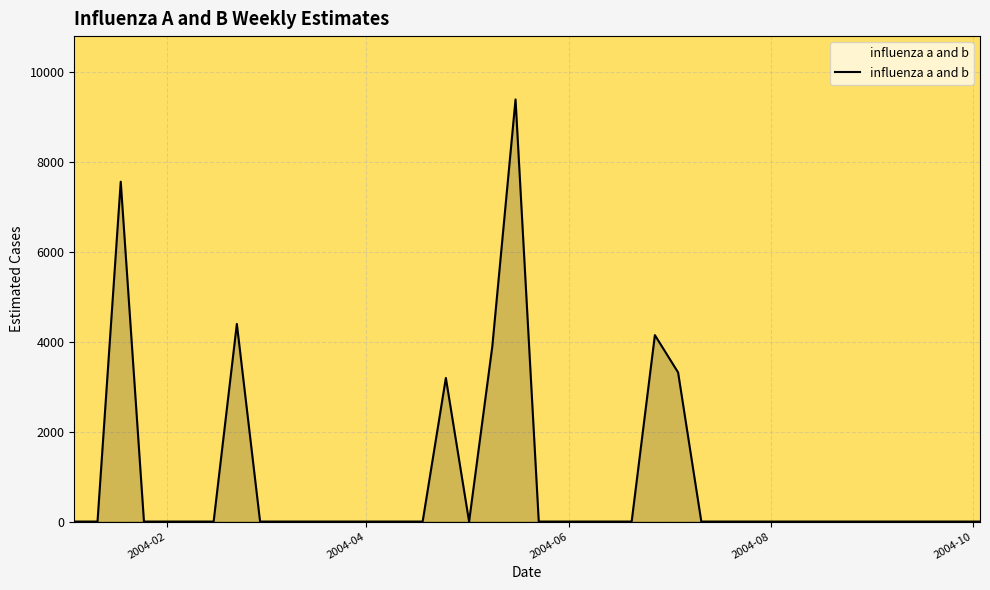

How many lines are shown in the chart?

1